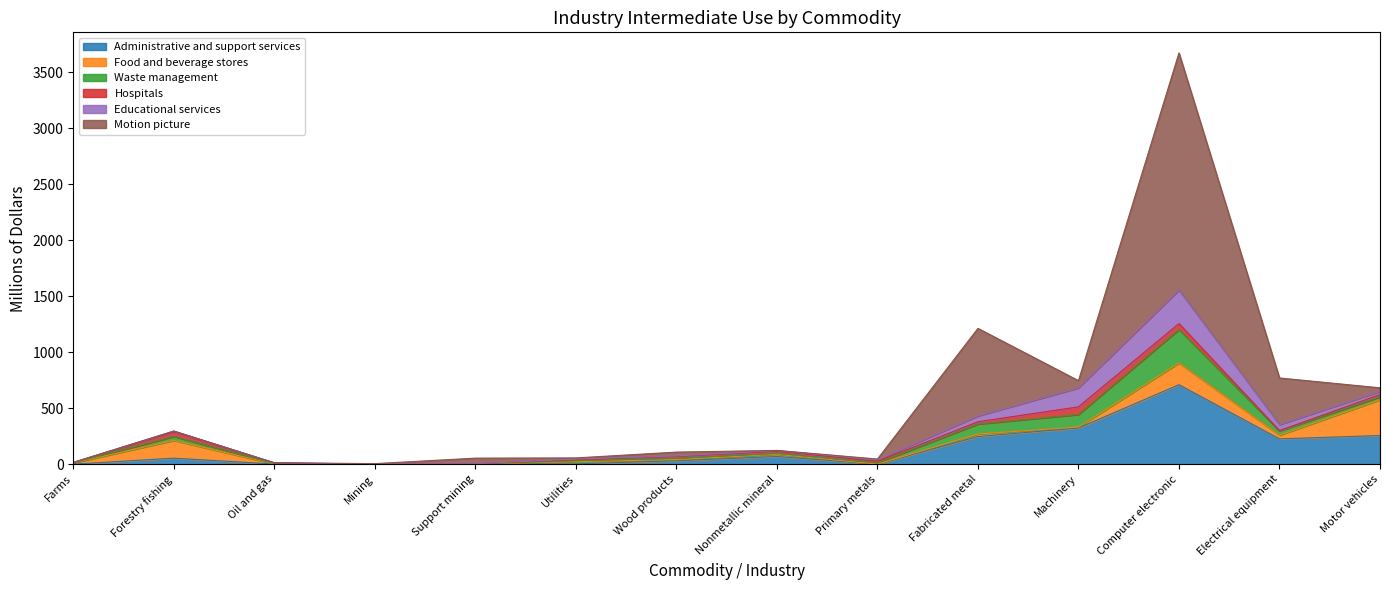

Count the number of categories in the chart.

14